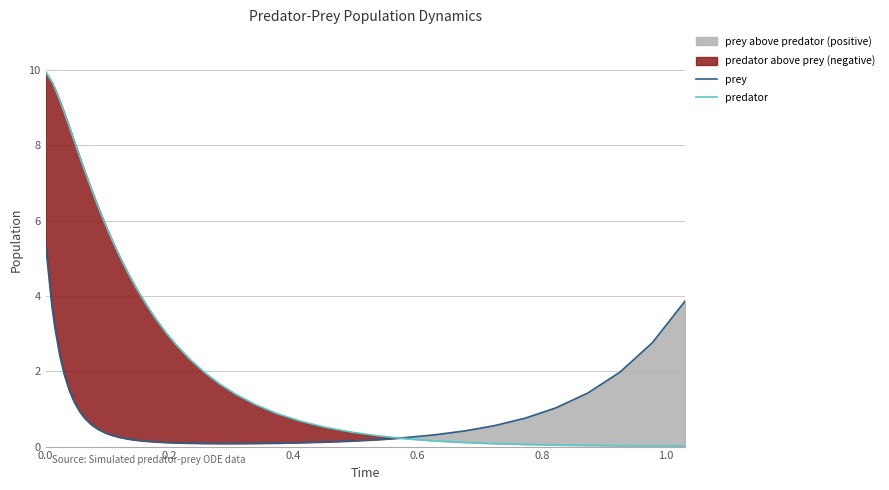

Reading left to right, what are all the values shown in this chart?

prey: 5.3	3.7	3.2	2.4	1.9	1.5	1.2	0.9	0.7	0.6	0.5	0.4	0.3	0.2	0.2	0.2	0.1	0.1	0.1	0.1	0.1	0.1	0.1	0.1	0.1	0.1	0.1	0.1	0.2	0.2	0.2	0.3	0.4	0.6	0.8	1.0	1.4	2.0	2.8	3.9
predator: 9.9	9.7	9.5	9.2	8.9	8.5	8.1	7.7	7.3	6.8	6.4	5.9	5.5	5.1	4.6	4.2	3.8	3.4	3.0	2.7	2.3	2.0	1.7	1.4	1.1	0.9	0.7	0.5	0.4	0.3	0.2	0.2	0.1	0.1	0.1	0.0	0.0	0.0	0.0	0.0